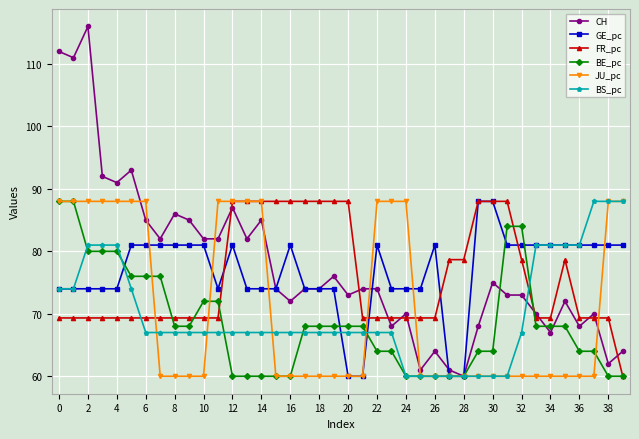

After their last crossing, which series has the higher values: JU_pc or GE_pc?

JU_pc